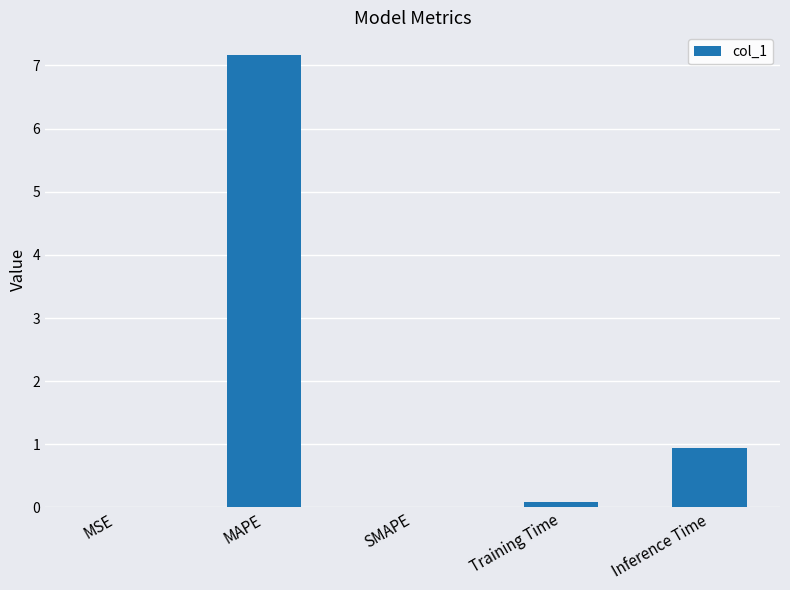

Read the value at Inference Time.

0.9